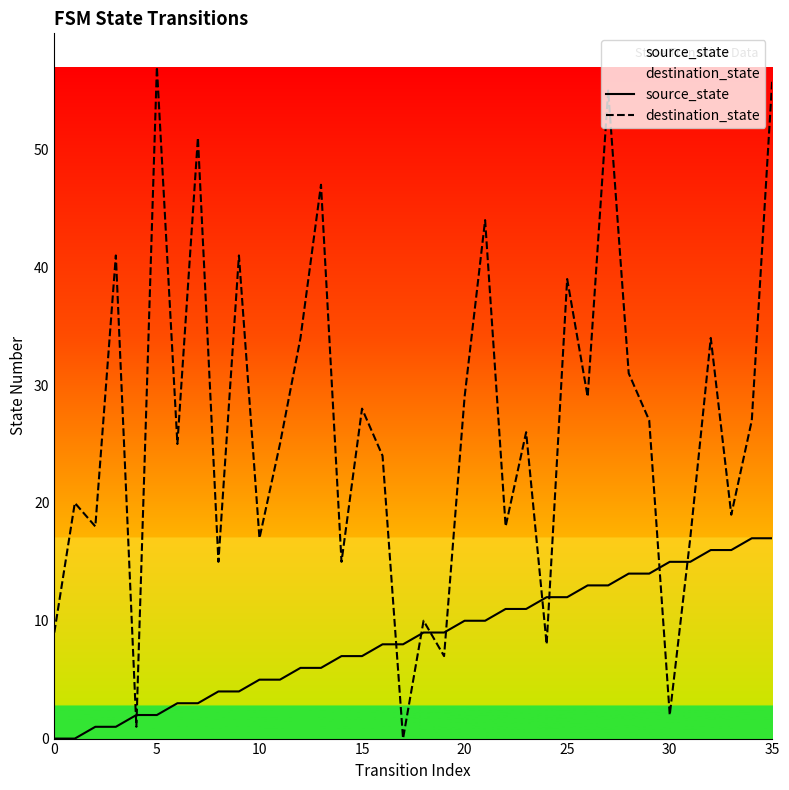

What is the maximum value shown in the chart?

57